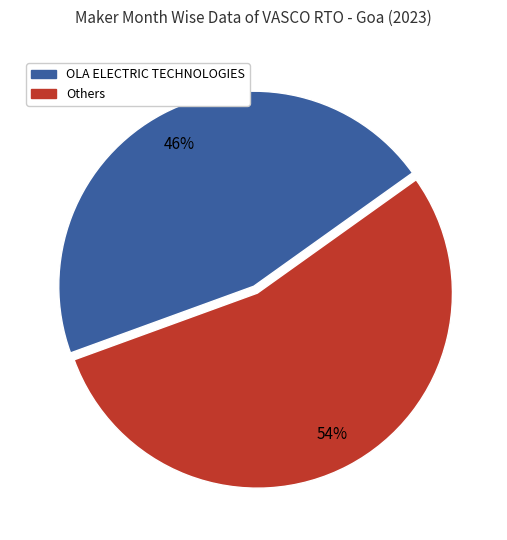

To the nearest percent, what is the average slice percentage?

50%